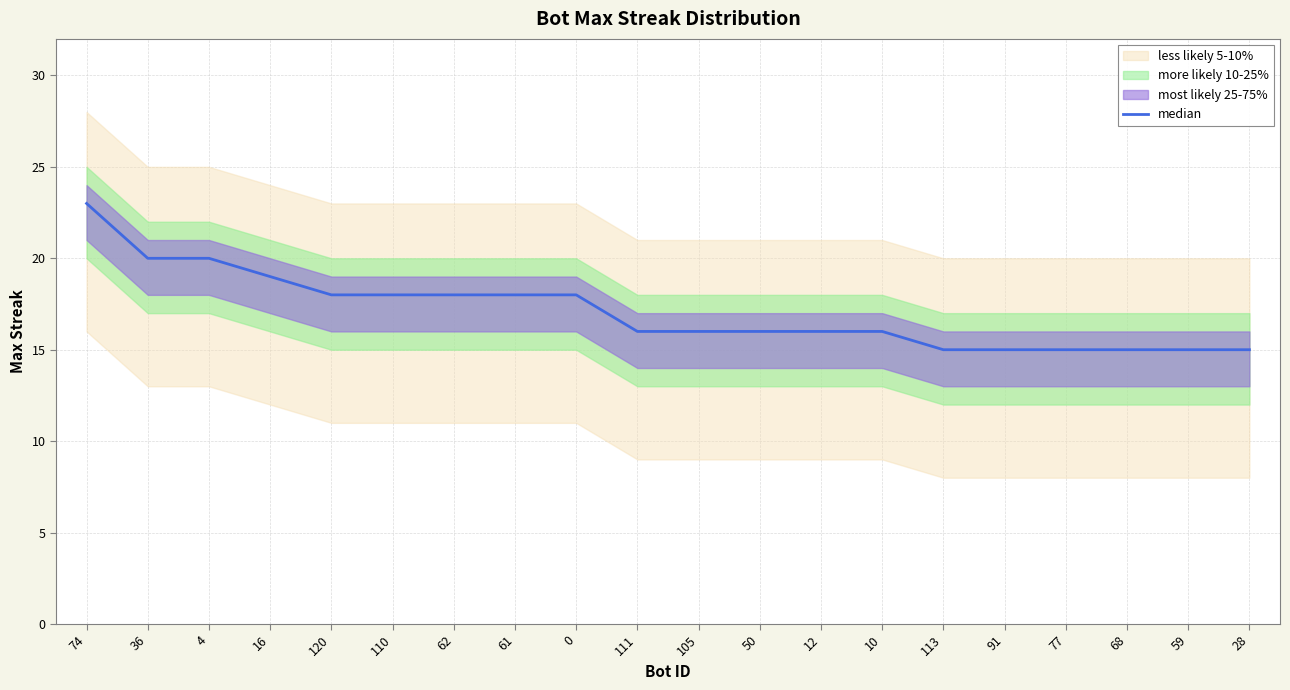

Rank the categories by value from lowest to highest.

113, 91, 77, 68, 59, 28, 111, 105, 50, 12, 10, 120, 110, 62, 61, 0, 16, 36, 4, 74